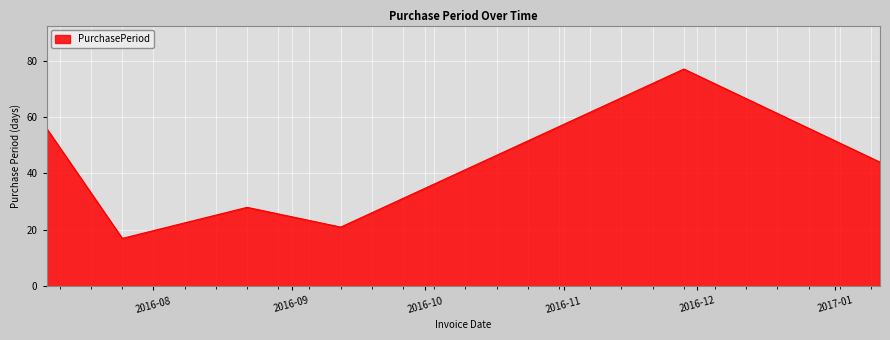

How many lines are shown in the chart?

1